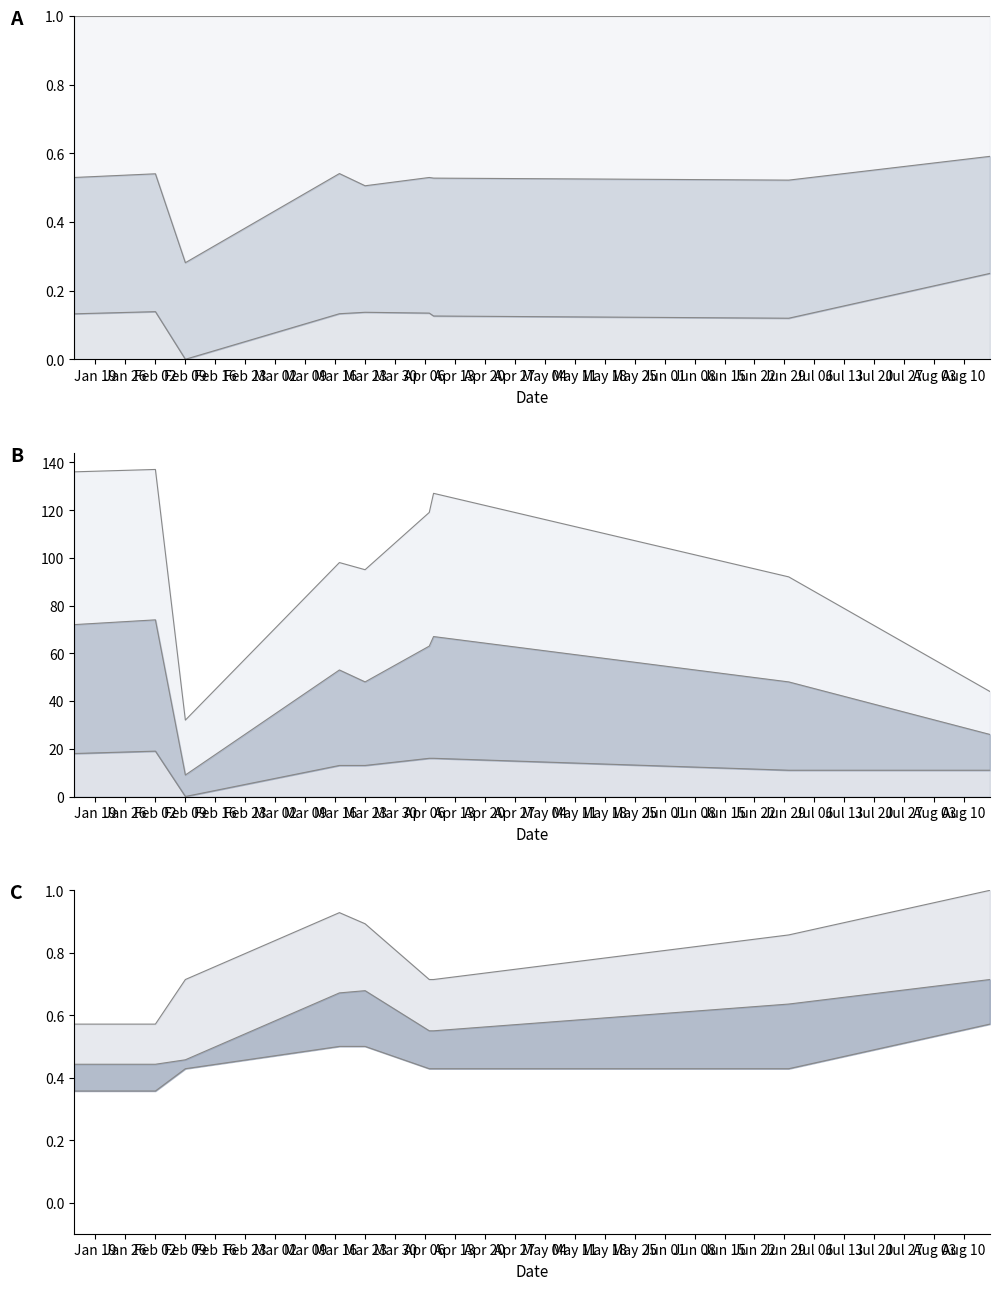

What value does the data have at Mar 02?

0.7